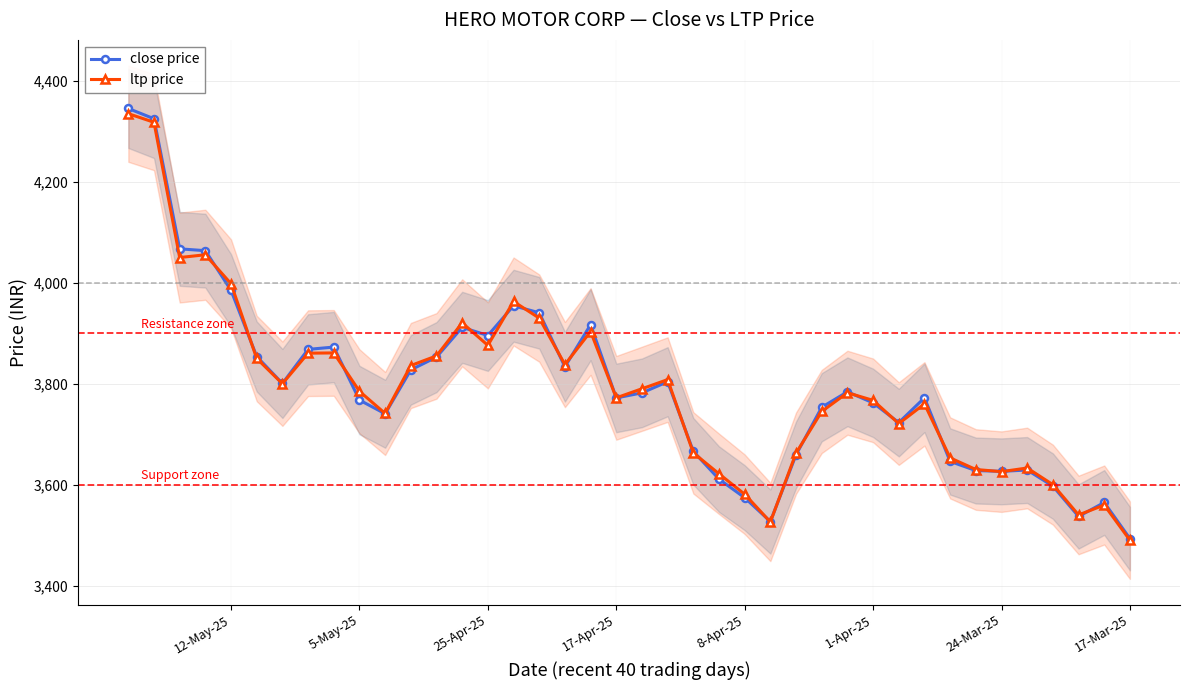

Is the value of ltp price at 24-Mar-25 greater than the value of close price at 8-Apr-25?

Yes